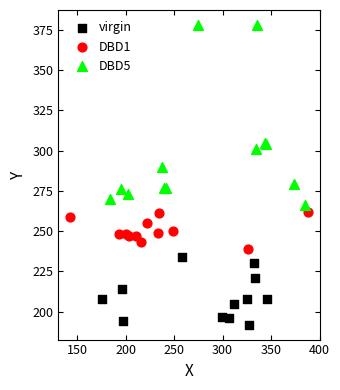

Which series has the widest spread of Y values?

DBD5